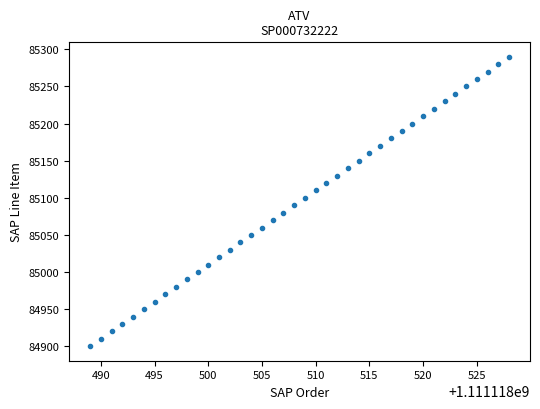

What is the range of Y values (max minus min)?

390